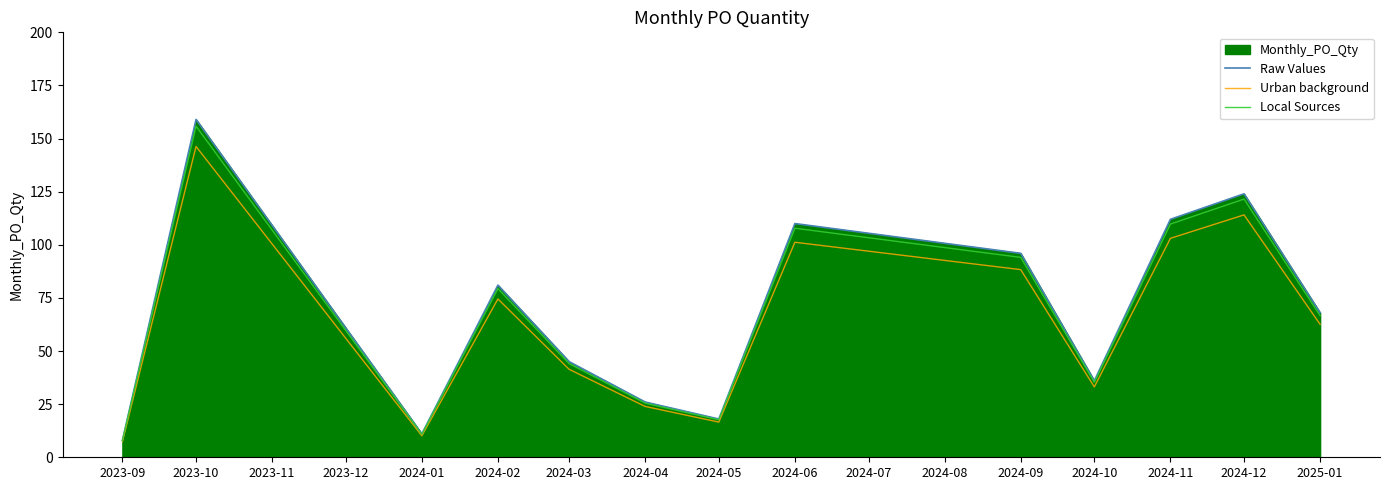

At which label does Local Sources reach its peak?

2023-10